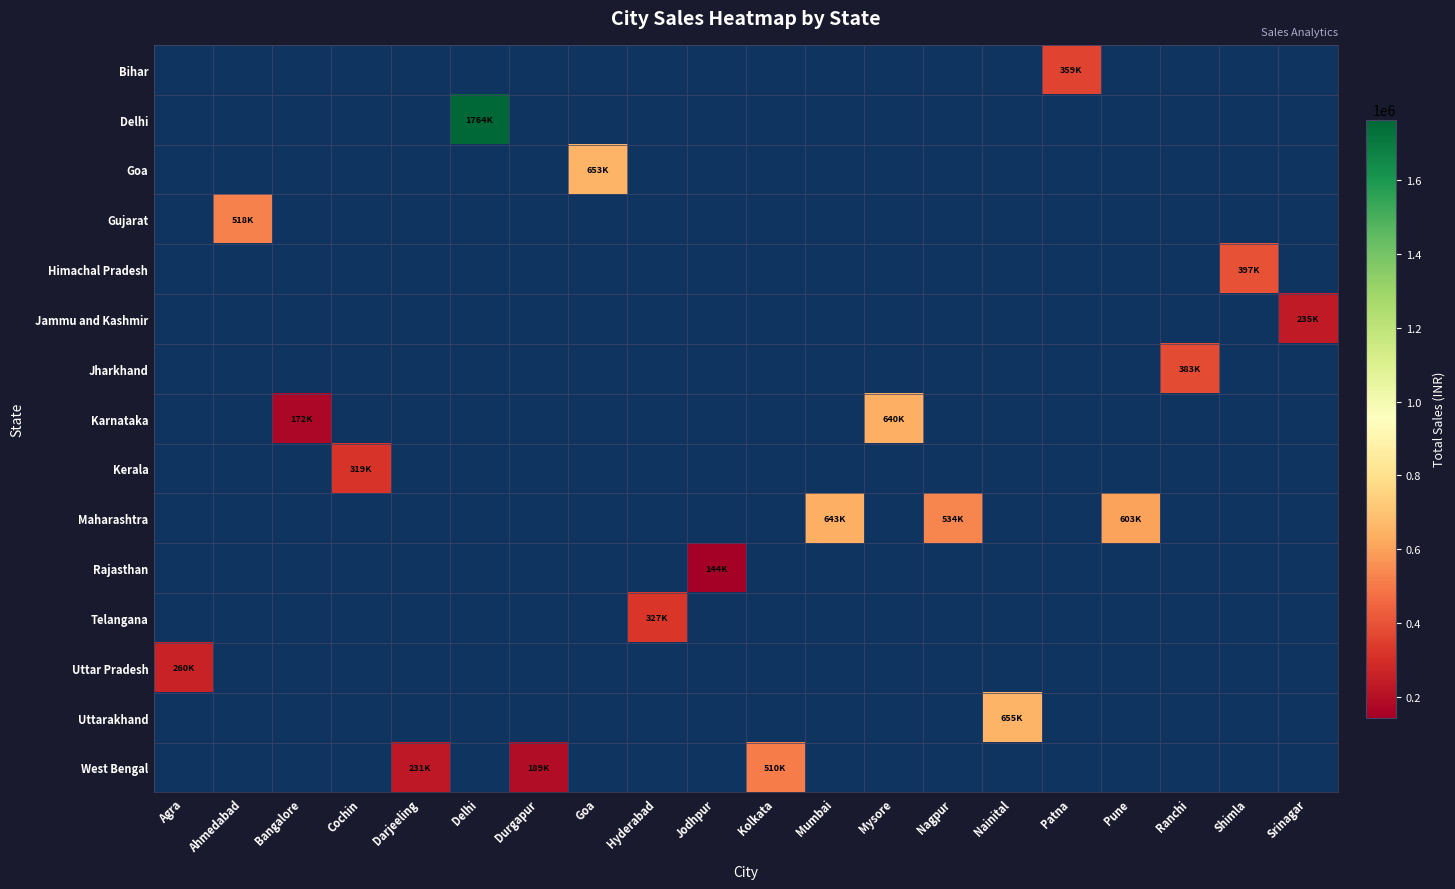

List the labels in order of Goa value, smallest first.

Agra, Ahmedabad, Bangalore, Cochin, Darjeeling, Delhi, Durgapur, Goa, Hyderabad, Jodhpur, Kolkata, Mumbai, Mysore, Nagpur, Nainital, Patna, Pune, Ranchi, Shimla, Srinagar